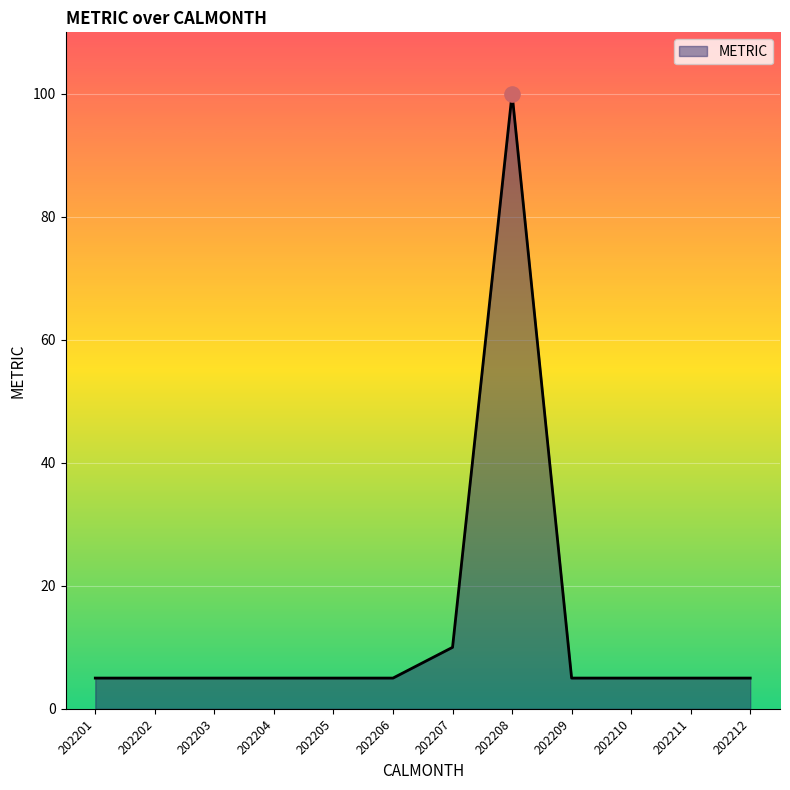

What is the change in value from 202208 to 202211?

-95